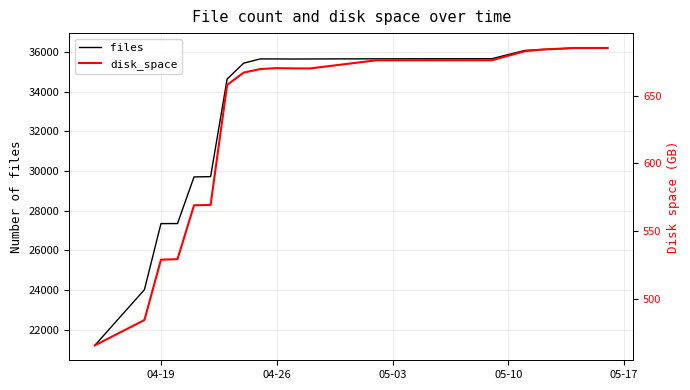

What is the maximum value for files?

36208